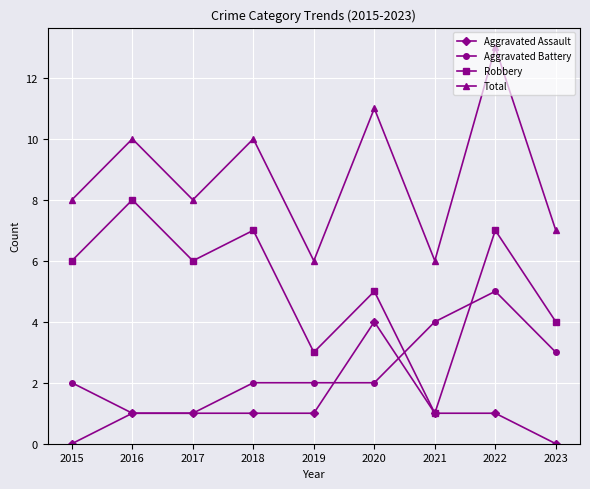

The value of Aggravated Battery at 2015 is 3. True or false?

False